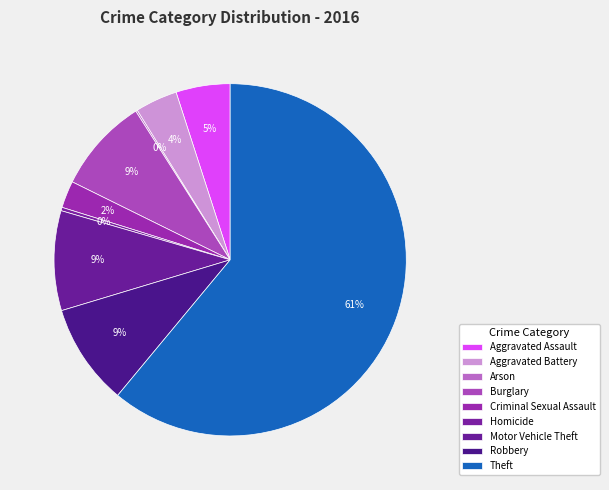

To the nearest percent, what is the average slice percentage?

11%